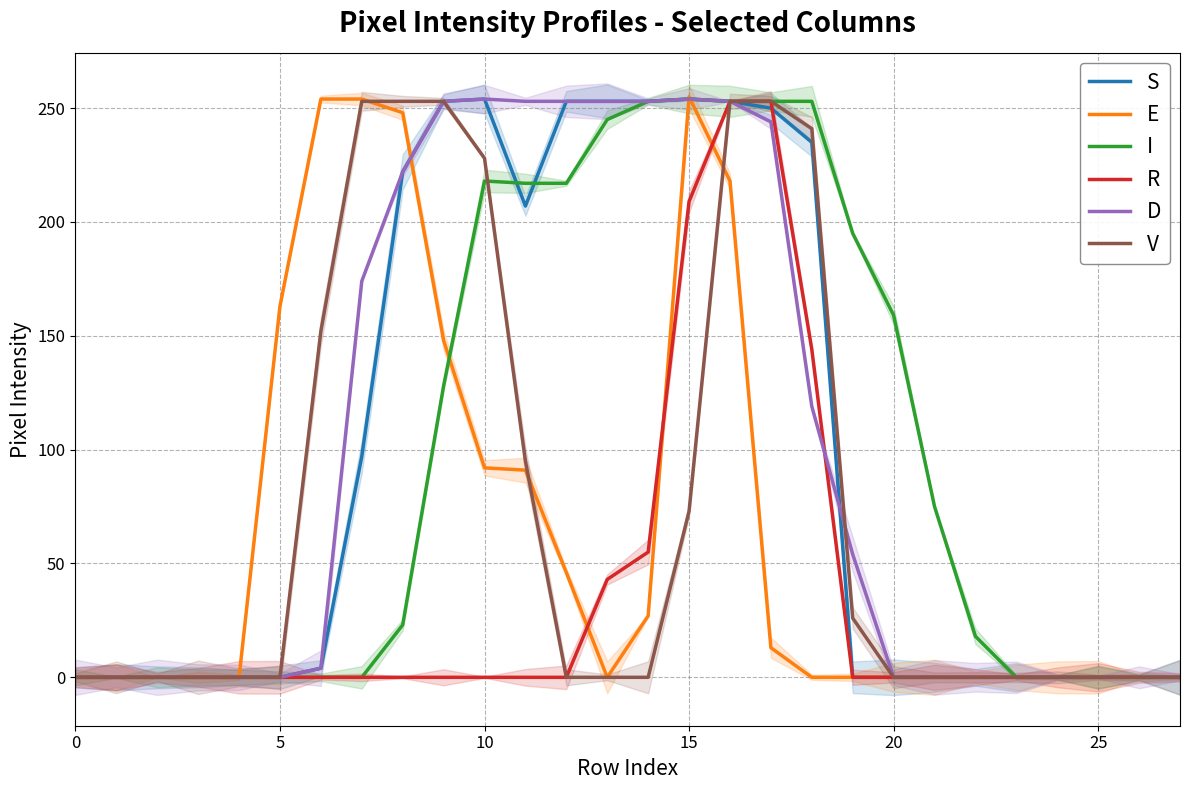

Which category has the highest value across all series?

15